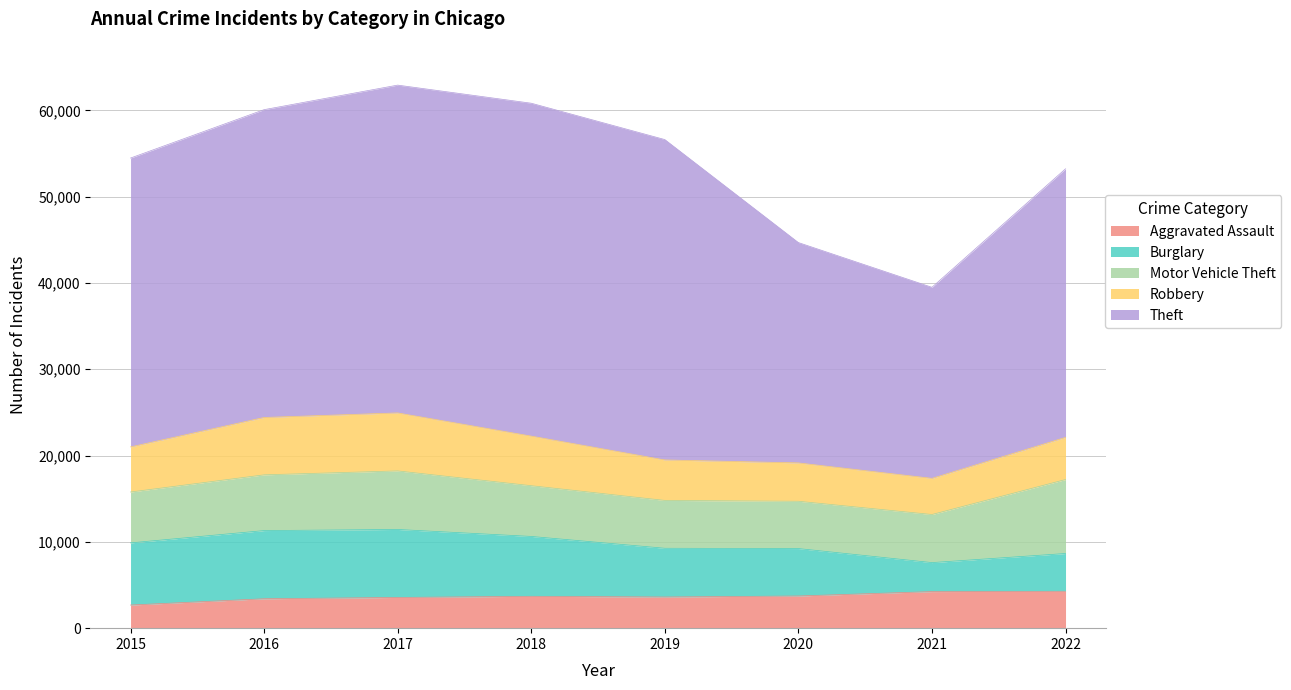

Is it true that Motor Vehicle Theft equals 2013 at 2020?

False